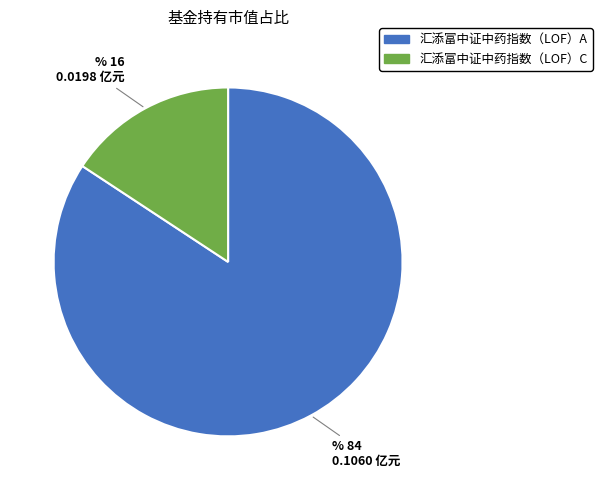

Combined, do 汇添富中证中药指数（LOF）A and 汇添富中证中药指数（LOF）C account for over 50%?

Yes